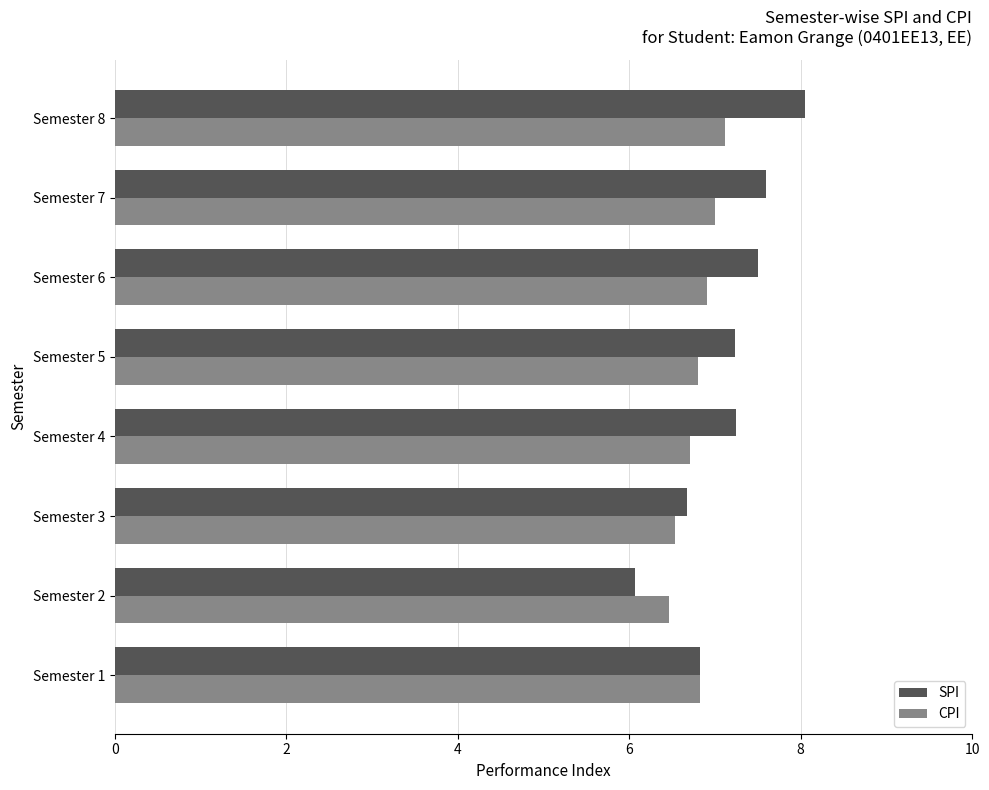

Count the number of data series in this chart.

2